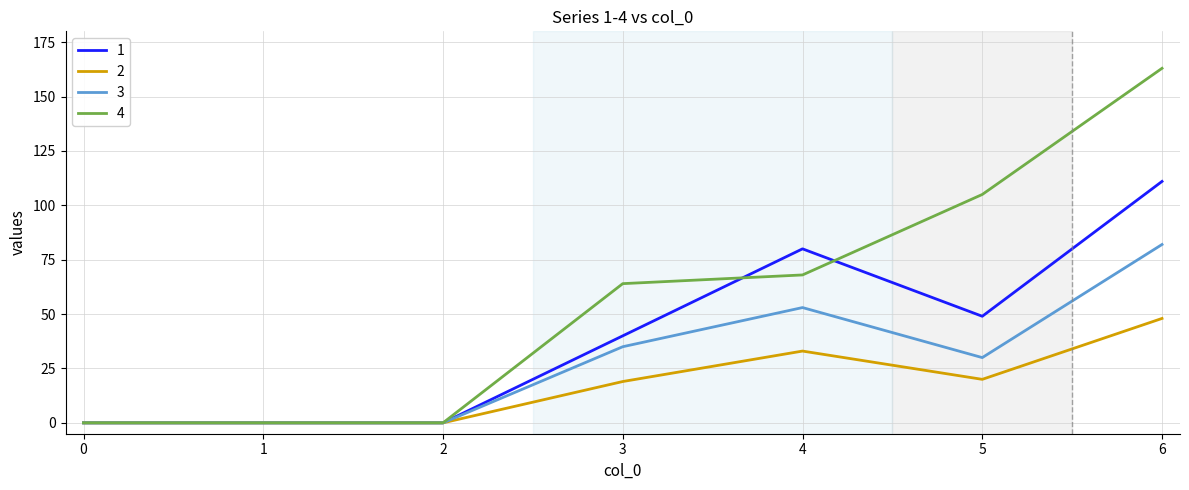

Reading left to right, what are all the values shown in this chart?

1: 0=0	1=0	2=0	3=40	4=80	5=49	6=111
2: 0=0	1=0	2=0	3=19	4=33	5=20	6=48
3: 0=0	1=0	2=0	3=35	4=53	5=30	6=82
4: 0=0	1=0	2=0	3=64	4=68	5=105	6=163